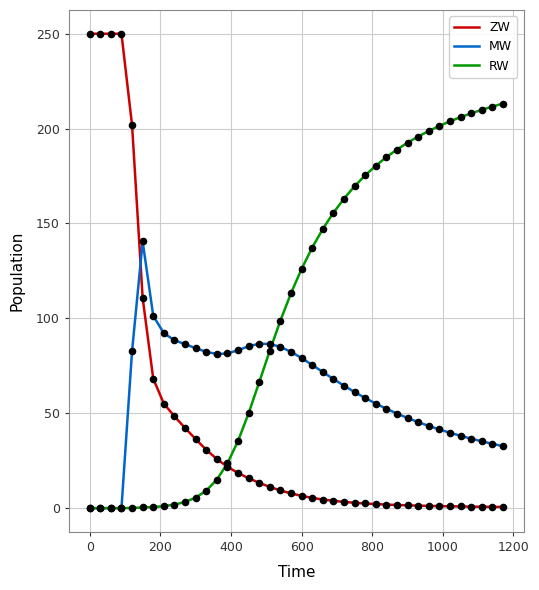

Which series has the largest total across all categories?

RW